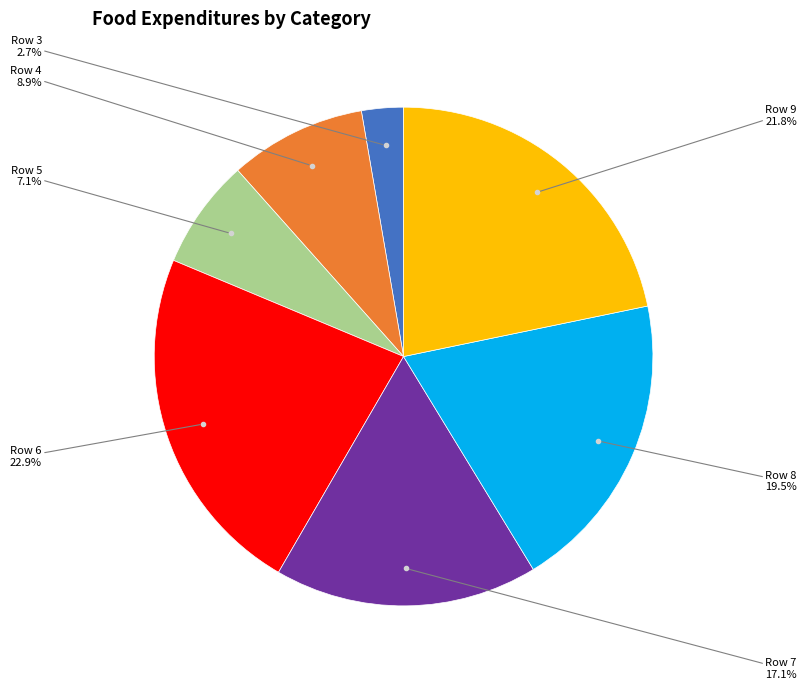

Does any single category account for the majority?

No